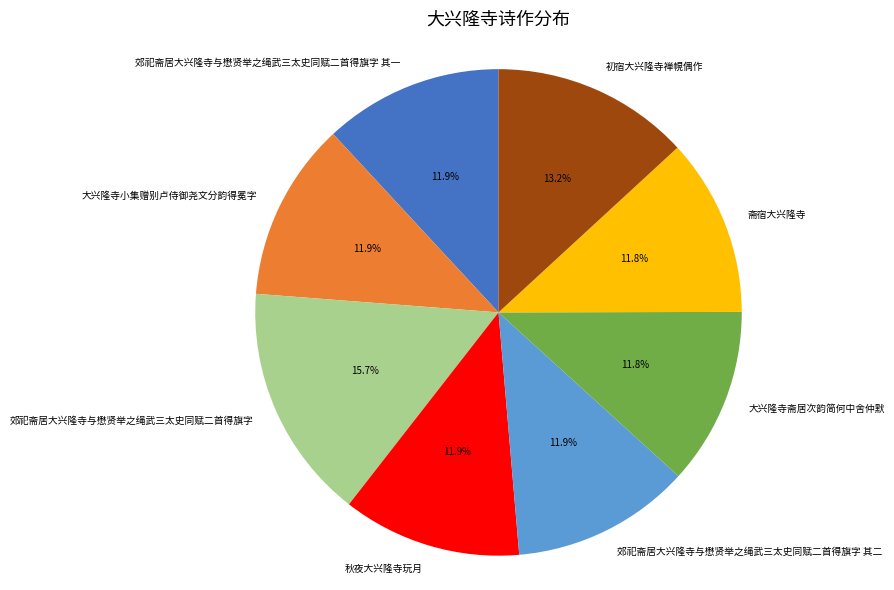

Is there any slice that represents more than half of the pie?

No